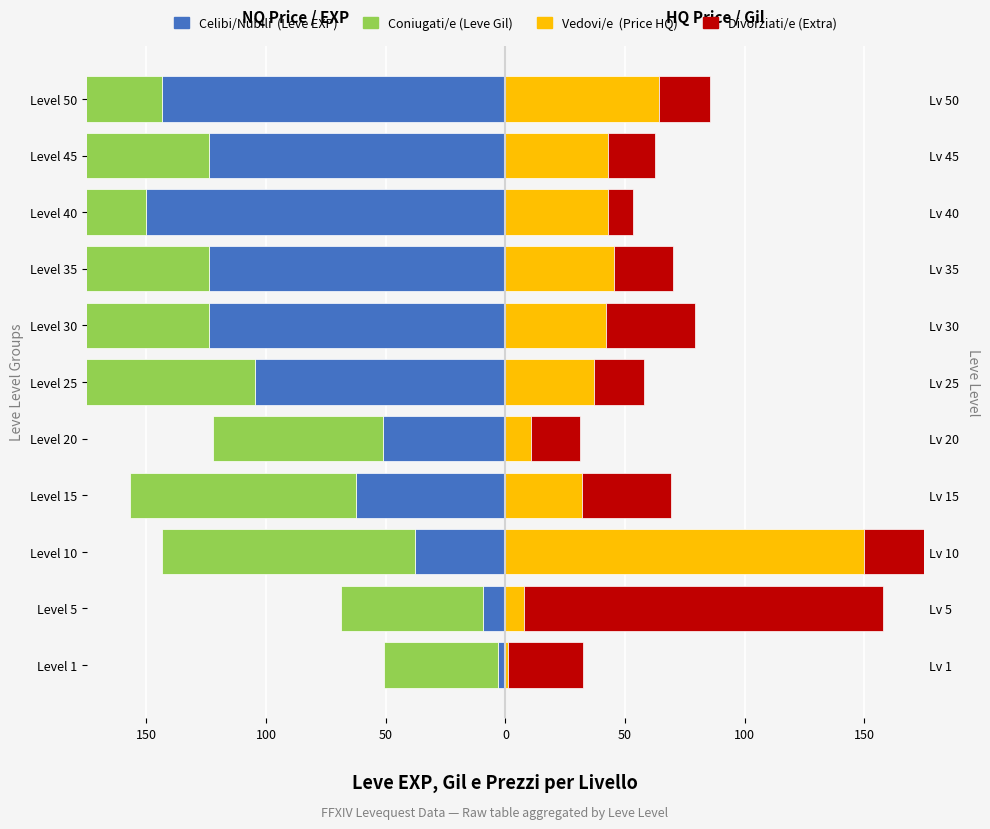

At how many categories does at least one series exceed -112?

11